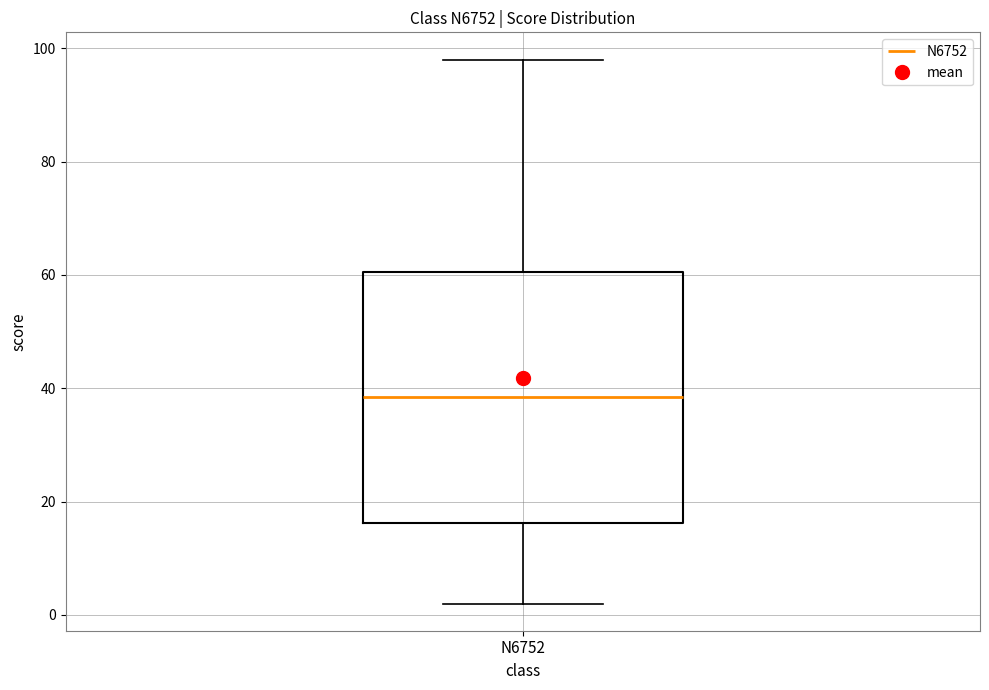

Where does the median line of the box for N6752 sit on the y-axis? The values are not printed on the chart, so give them approximately, as read against the axis.

38